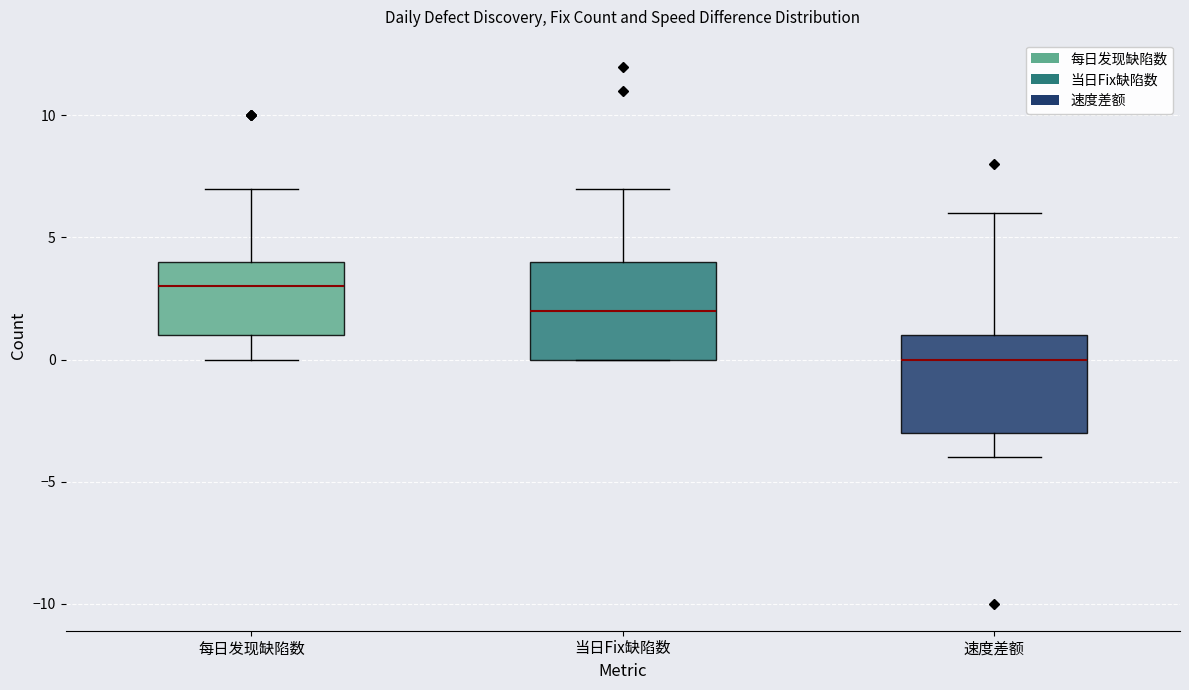

Where is the lower edge of the box for 速度差额 on the y-axis? The values are not printed on the chart, so give them approximately, as read against the axis.

-3